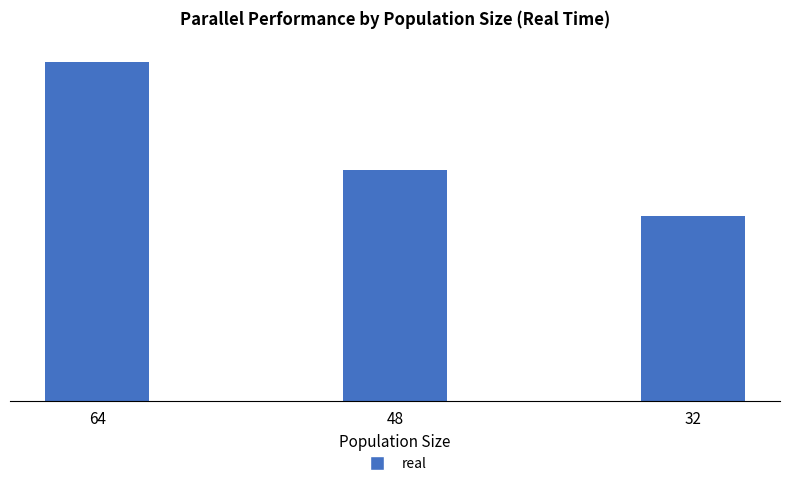

What is the sum of the values at 64 and 32?

2770